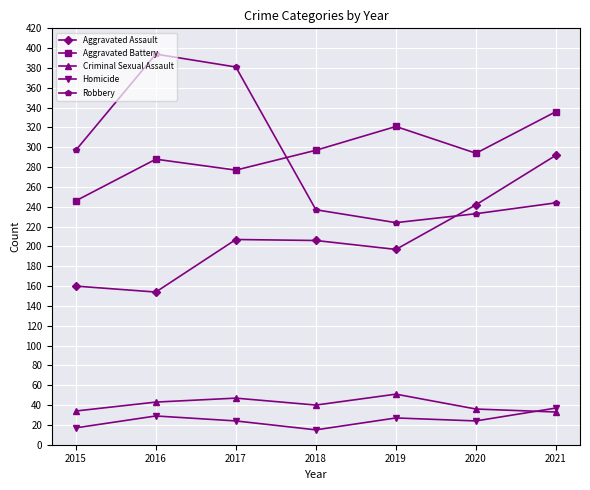

What is the difference between the highest and lowest values at 2015?

280